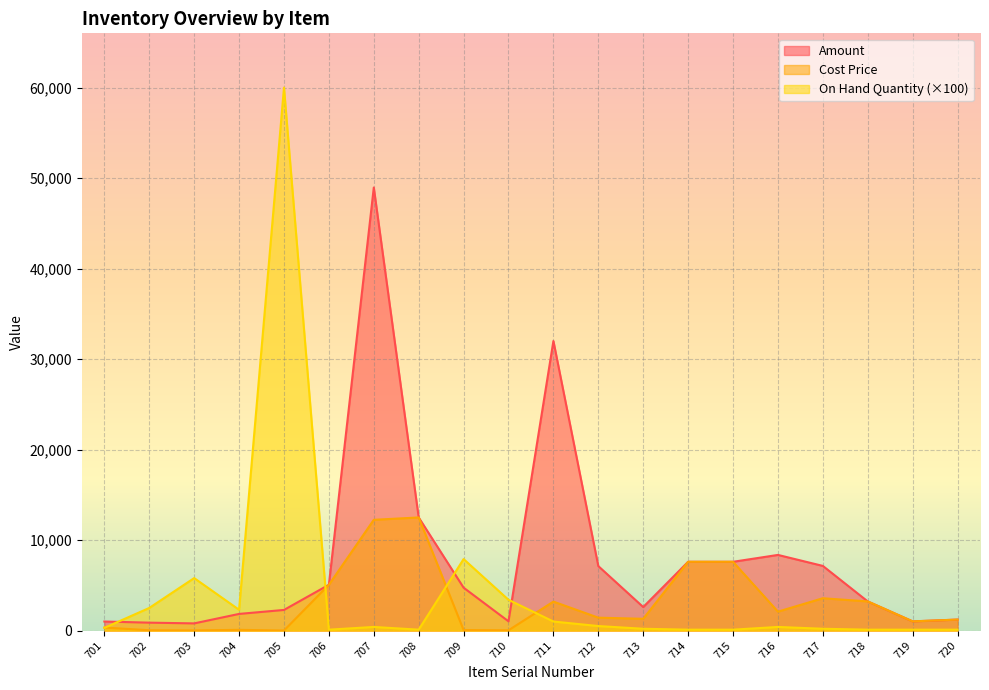

Where do On Hand Quantity and Cost Price first cross each other?

701 and 702